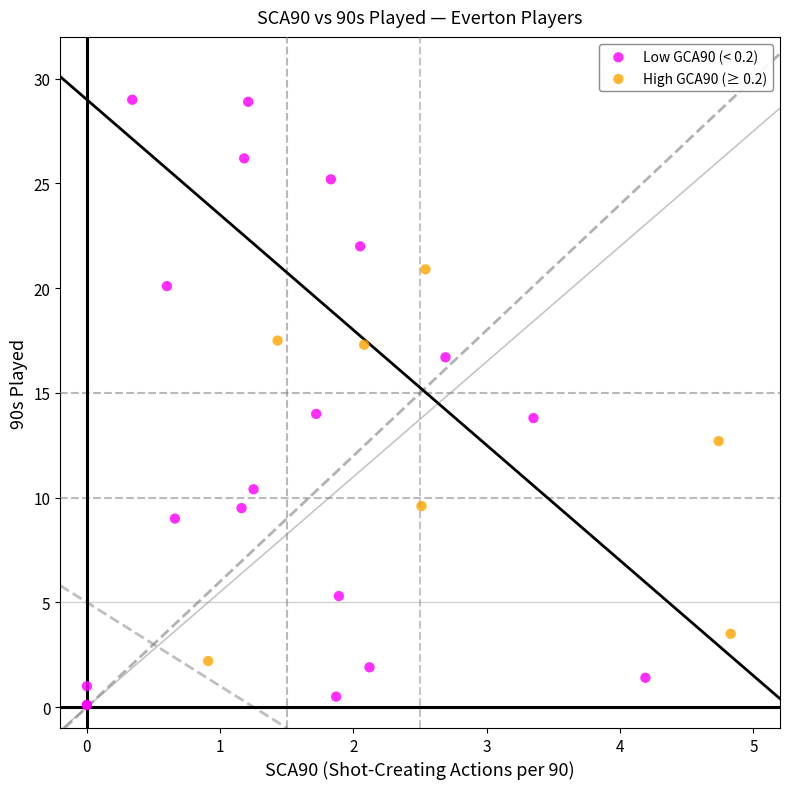

Which series has the largest Y range (max minus min)?

Low GCA90 (< 0.2)